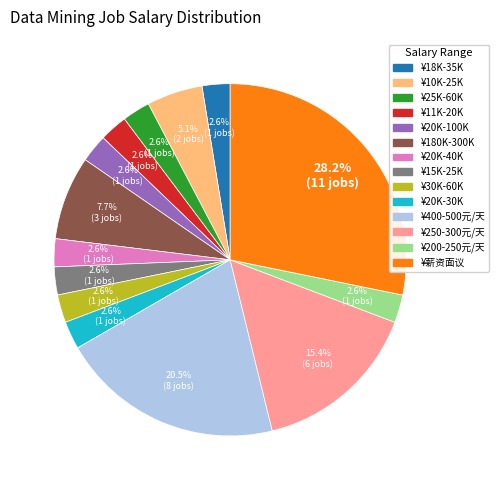

Combined, what portion of the pie is ¥10K-25K and ¥20K-100K?

7.7%